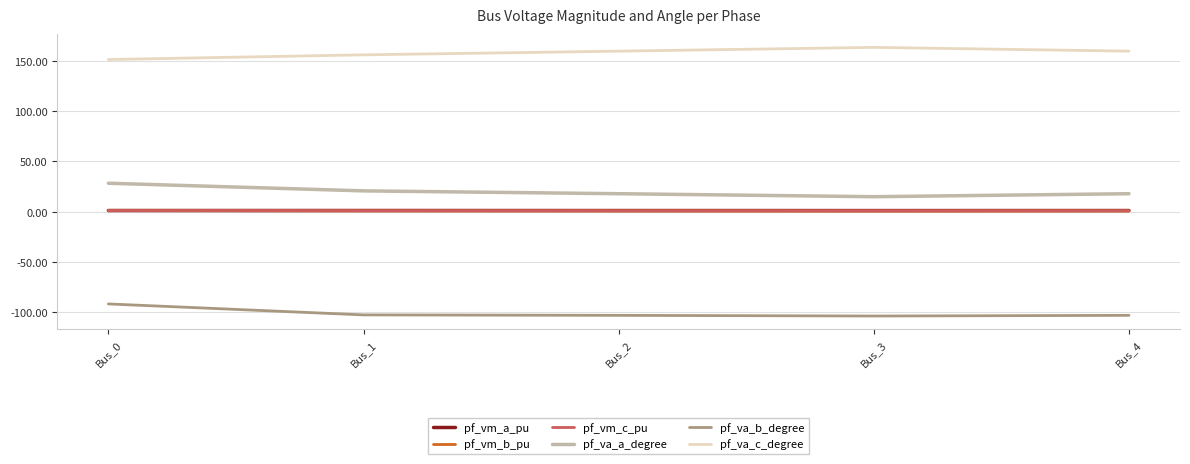

True or false: pf_va_c_degree and pf_vm_a_pu intersect in this chart.

False